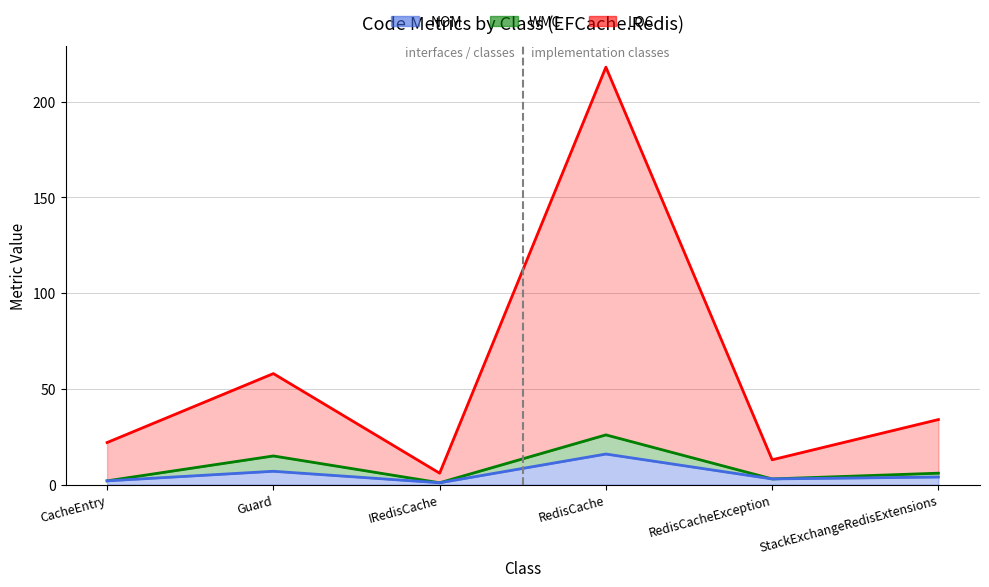

In NOM line, how many points are higher than both neighbors (excluding endpoints)?

2